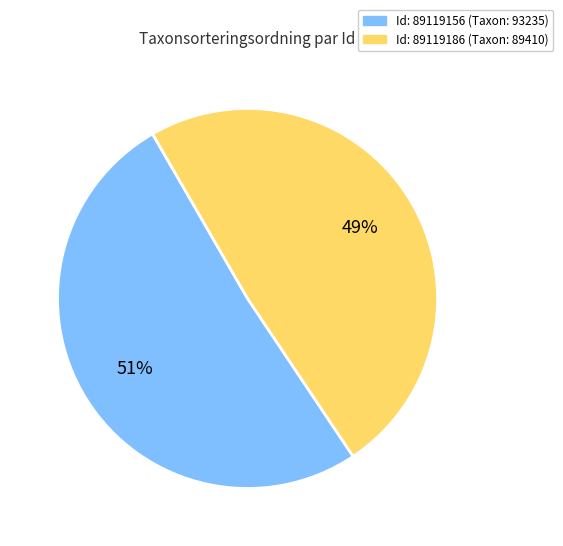

Is it true that Id: 89119186 (Taxon: 89410) is 57% of the pie?

False